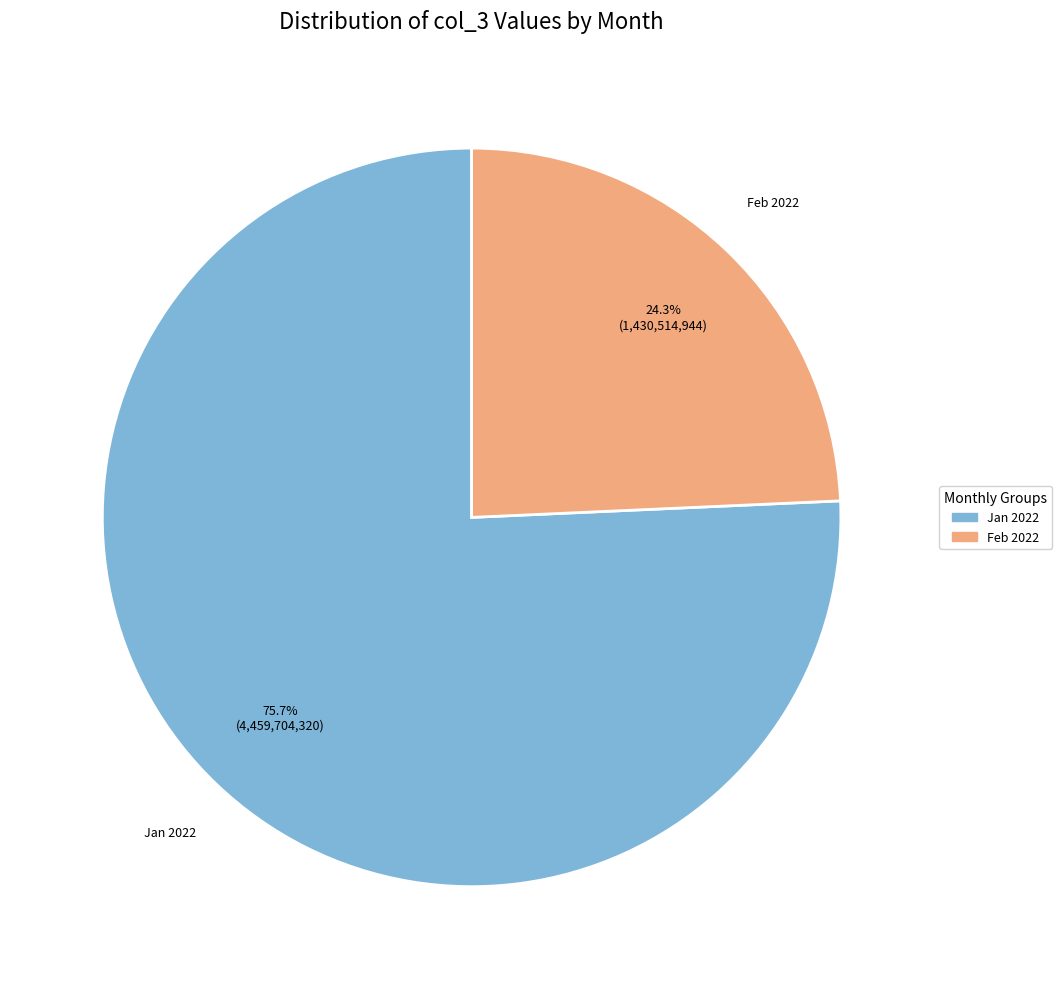

Does any single category account for the majority?

Yes